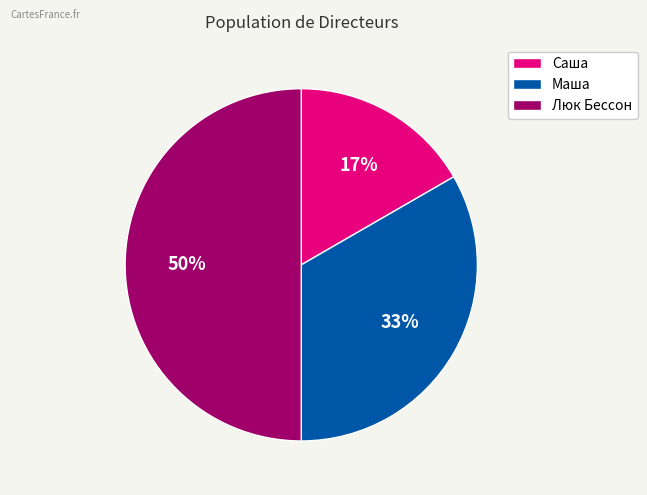

Does Маша represent more than half of the total?

No